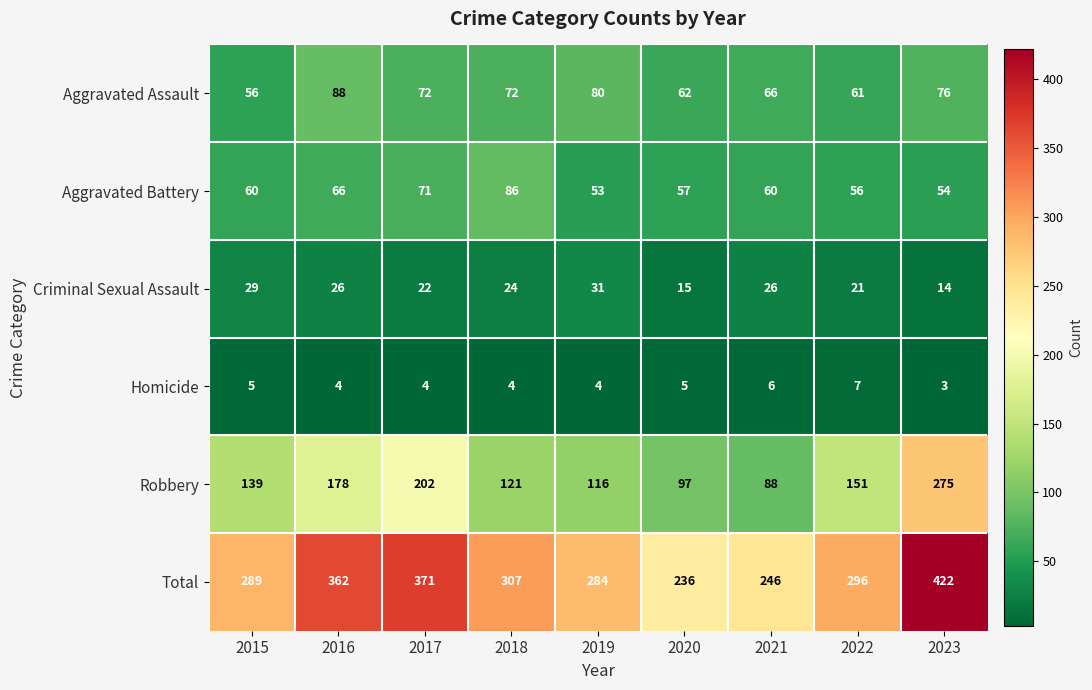

What is the sum of the Total values at 2015 and 2021?

535